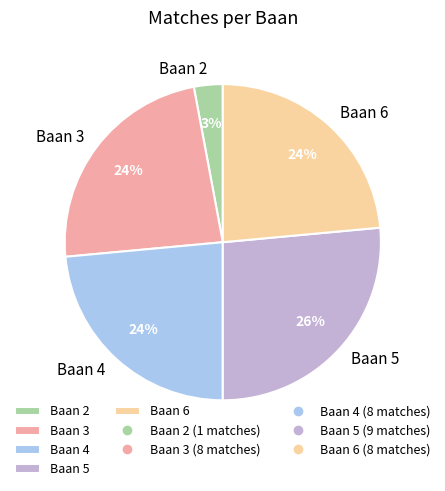

How many slices are in this pie chart?

5